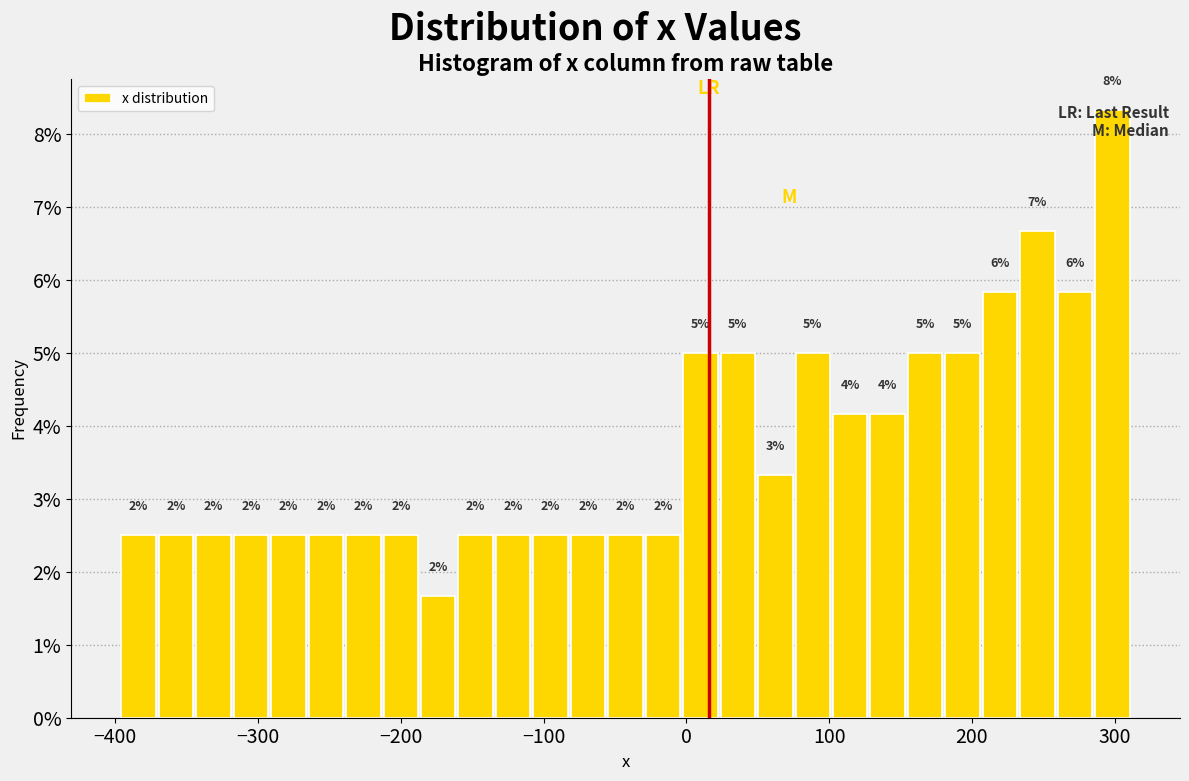

Around what value on the x-axis is the tallest bar? Give the approximate position of its centre, as read against the axis.

300